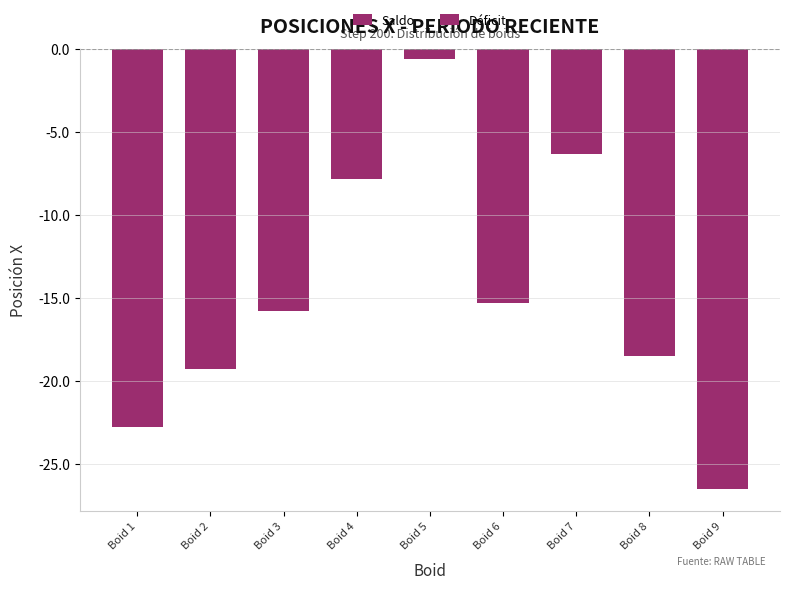

Reading left to right, what are all the values shown in this chart?

Boid 1=-22.8	Boid 2=-19.3	Boid 3=-15.8	Boid 4=-7.8	Boid 5=-0.6	Boid 6=-15.3	Boid 7=-6.3	Boid 8=-18.5	Boid 9=-26.5